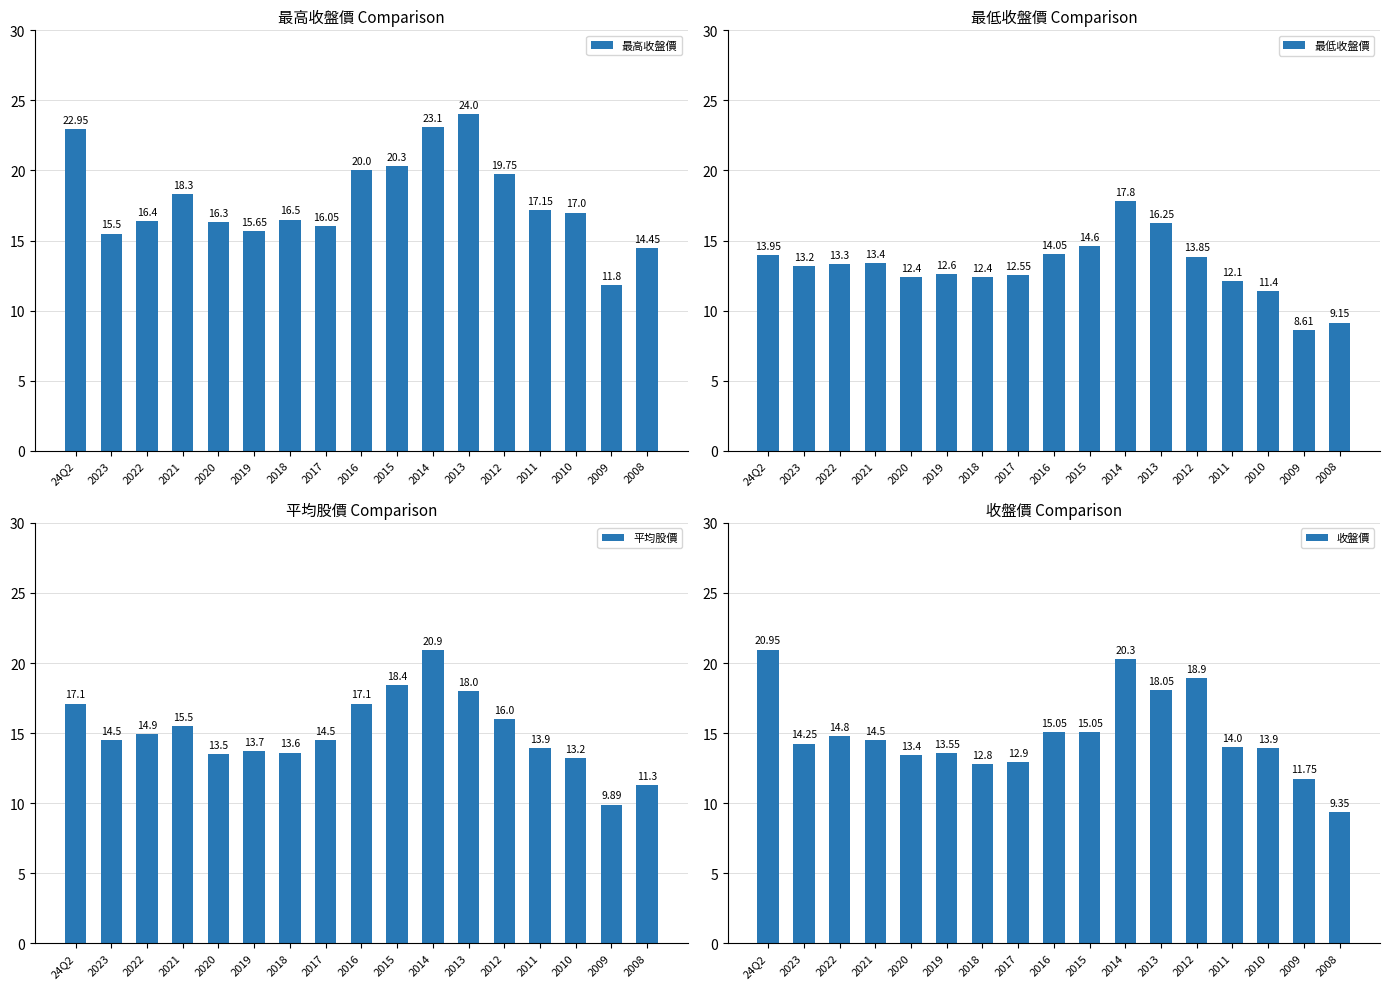

What is the label of the 9th bar from the right?

2016